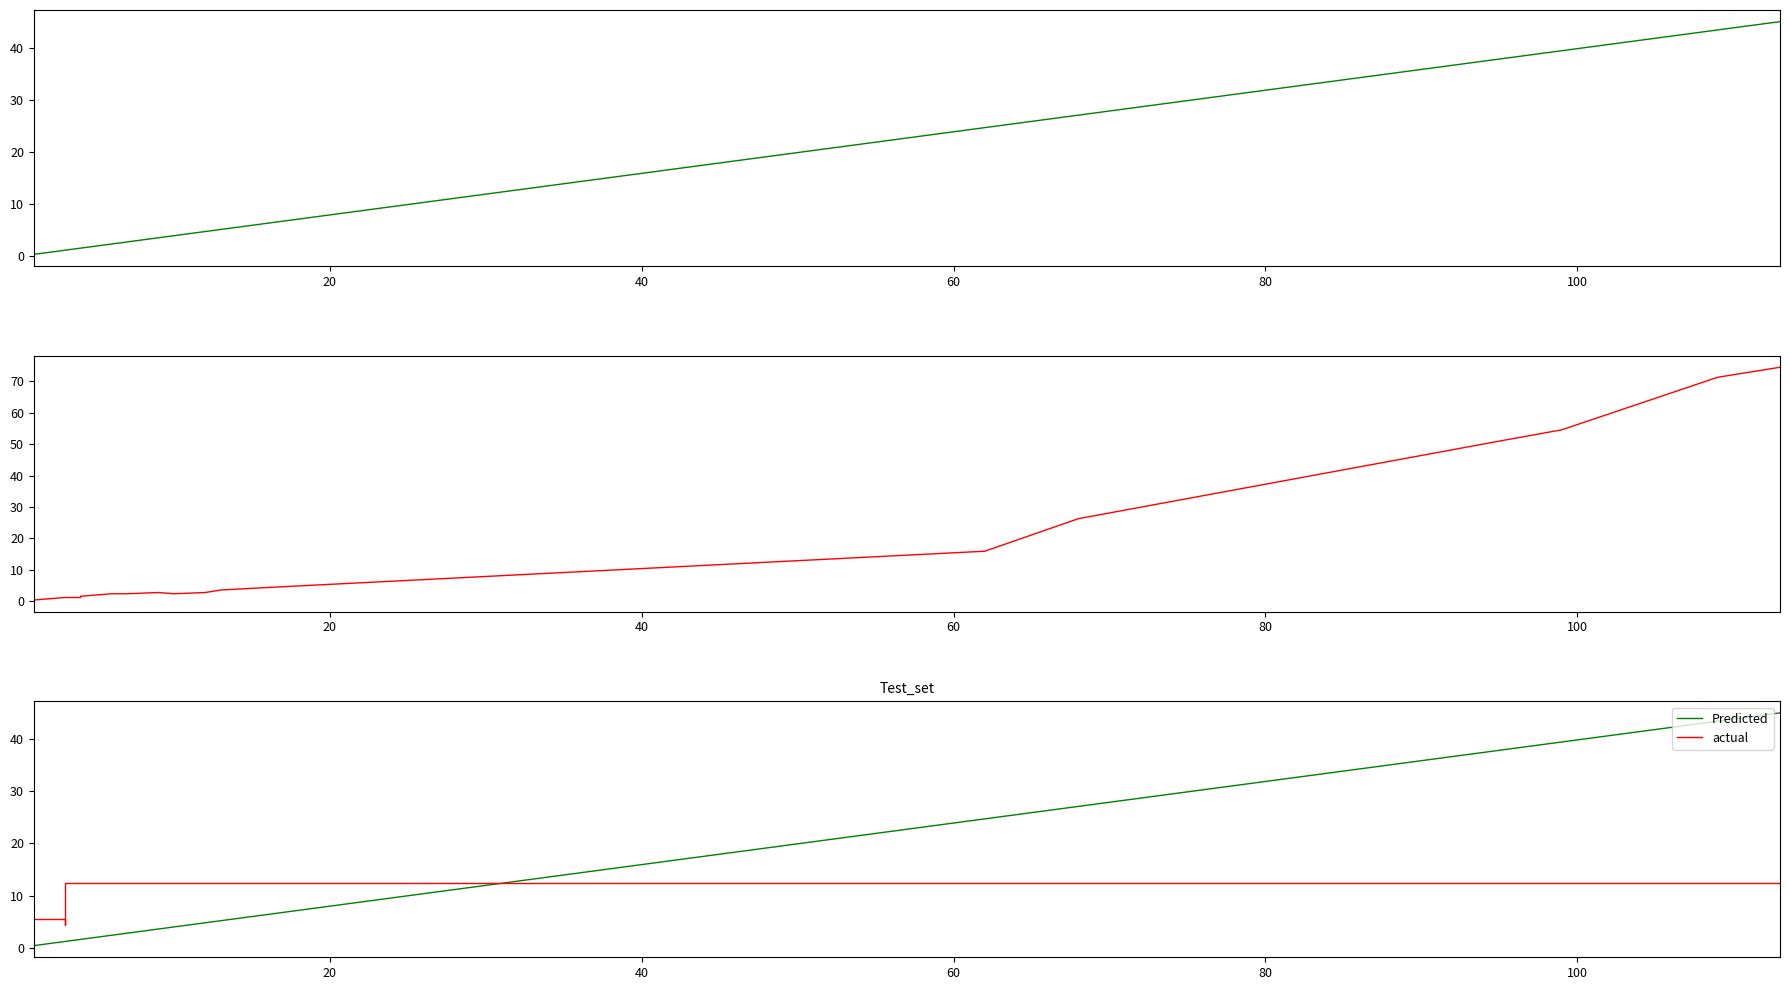

Reading right to left, list all the values displayed in this chart.

VARCOP_ENABLE_BUGGY_PC_DETECTION:EXAM: 45.0	43.4	39.4	37.8	27.1	24.7	6.4	5.2	4.8	4.0	3.6	2.8	2.4	1.6	1.6	1.2	1.2	1.2	0.8	0.4
SBFL:EXAM: 74.5	71.3	54.6	51.0	26.3	15.9	4.4	3.6	2.8	2.4	2.8	2.4	2.4	1.6	1.2	1.2	1.2	1.2	0.8	0.4
Predicted: 45.0	43.4	39.4	37.8	27.1	24.7	6.4	5.2	4.8	4.0	3.6	2.8	2.4	1.6	1.6	1.2	1.2	1.2	0.8	0.4
actual: 12.4	12.4	12.4	12.4	12.4	12.4	12.4	12.4	12.4	12.4	12.4	12.4	12.4	12.4	12.4	12.4	4.4	5.6	5.6	5.6